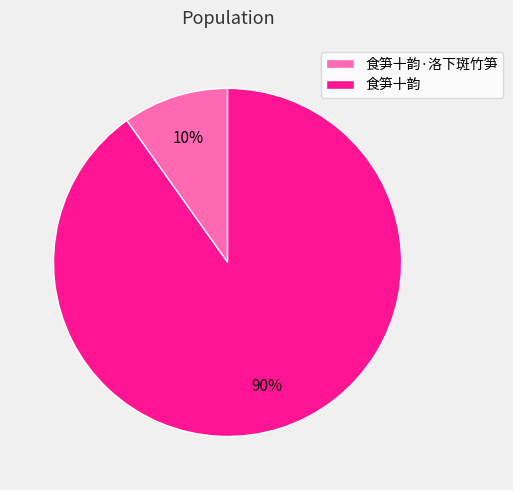

To the nearest percent, what is the difference between the 食笋十韵 and 食笋十韵·洛下斑竹笋 slice percentages?

80%